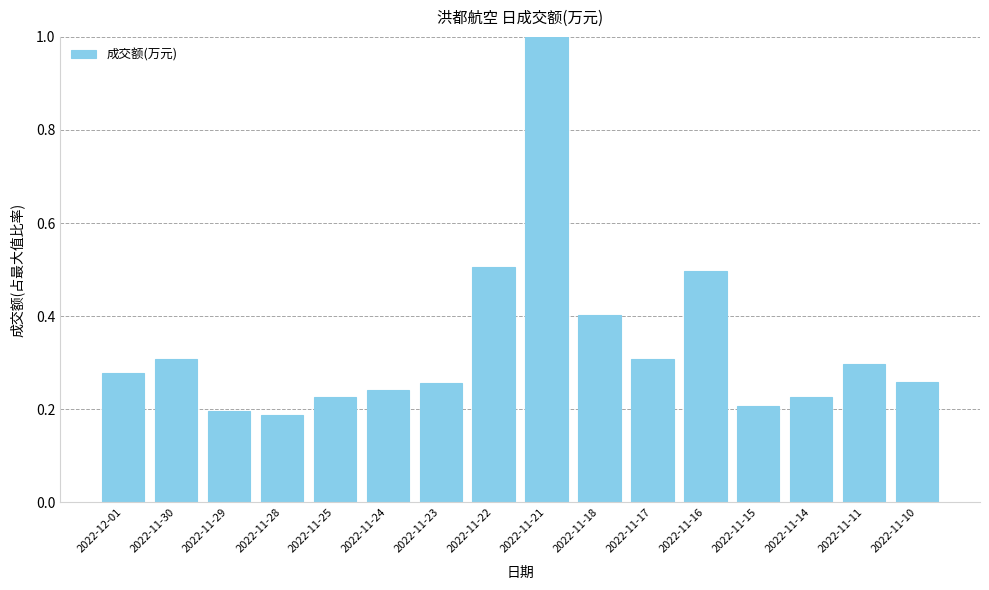

True or false: the data shows 0.2 at 2022-11-24.

True